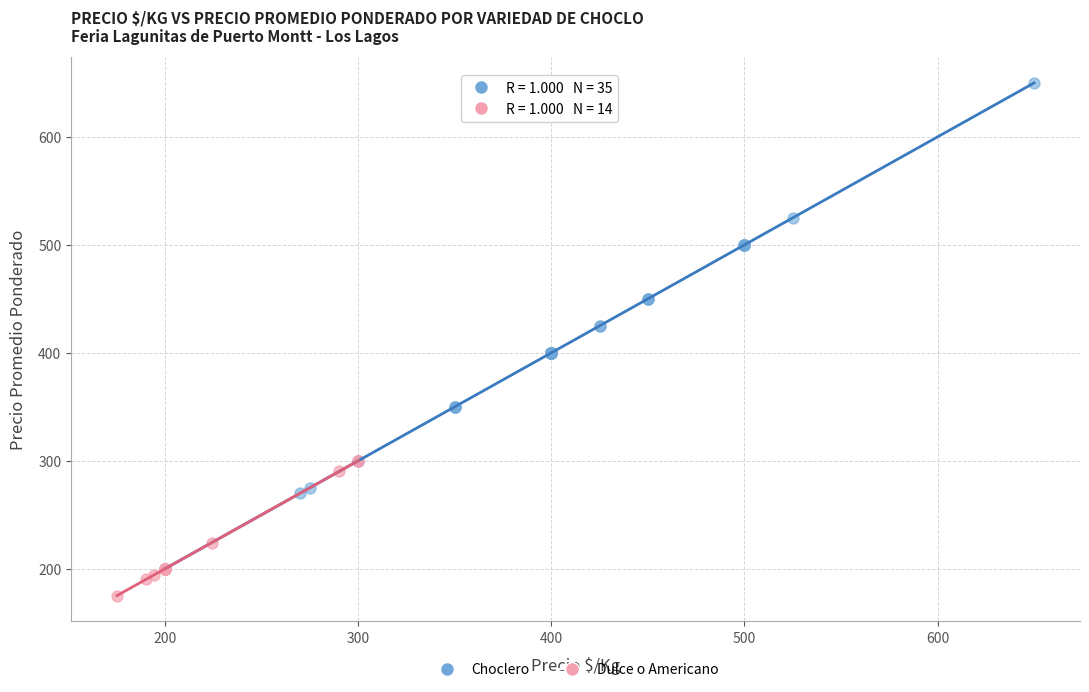

Which series contains the lowest Y value?

Dulce o Americano